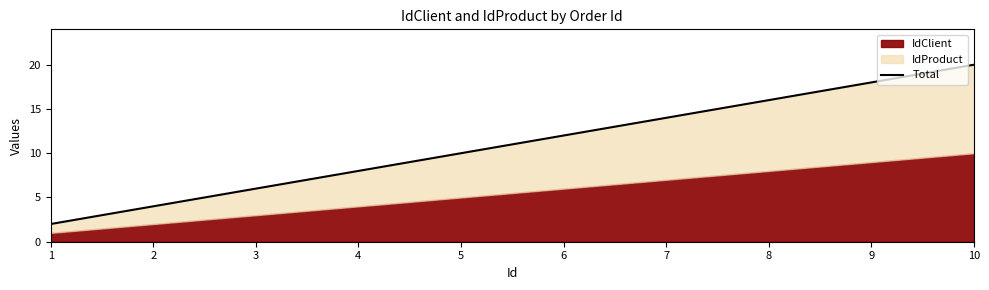

Rank the categories by value from highest to lowest.

10, 9, 8, 7, 6, 5, 4, 3, 2, 1